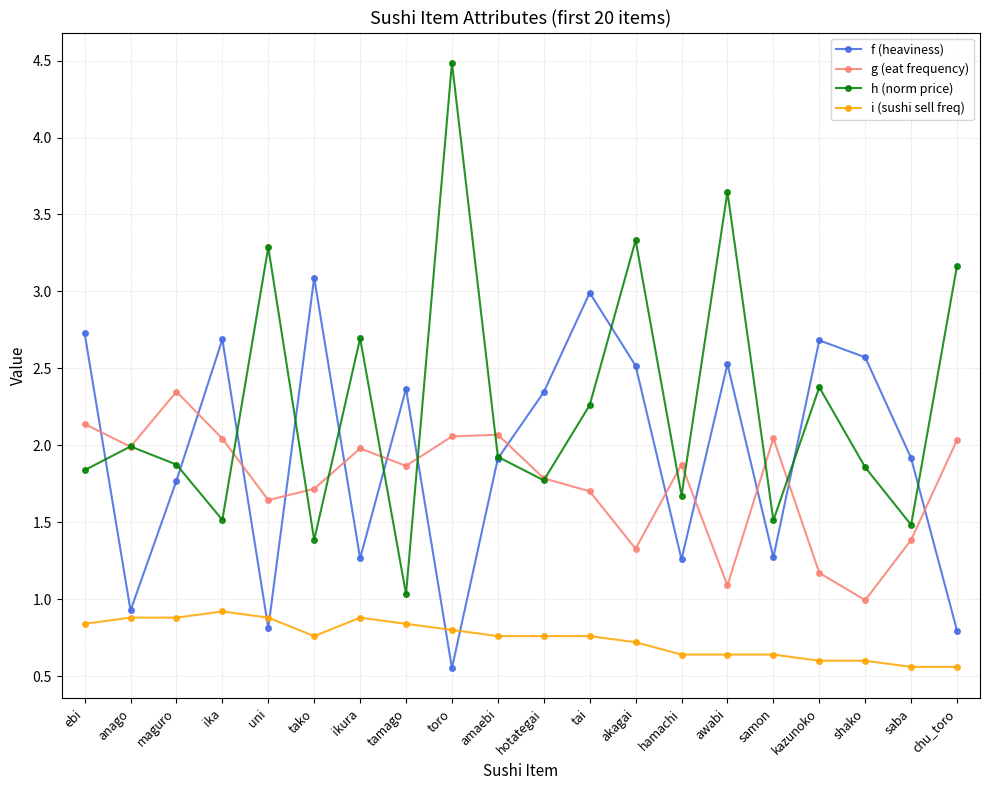

List the series in order of their peak value, highest first.

h (norm price), f (heaviness), g (eat frequency), i (sushi sell freq)